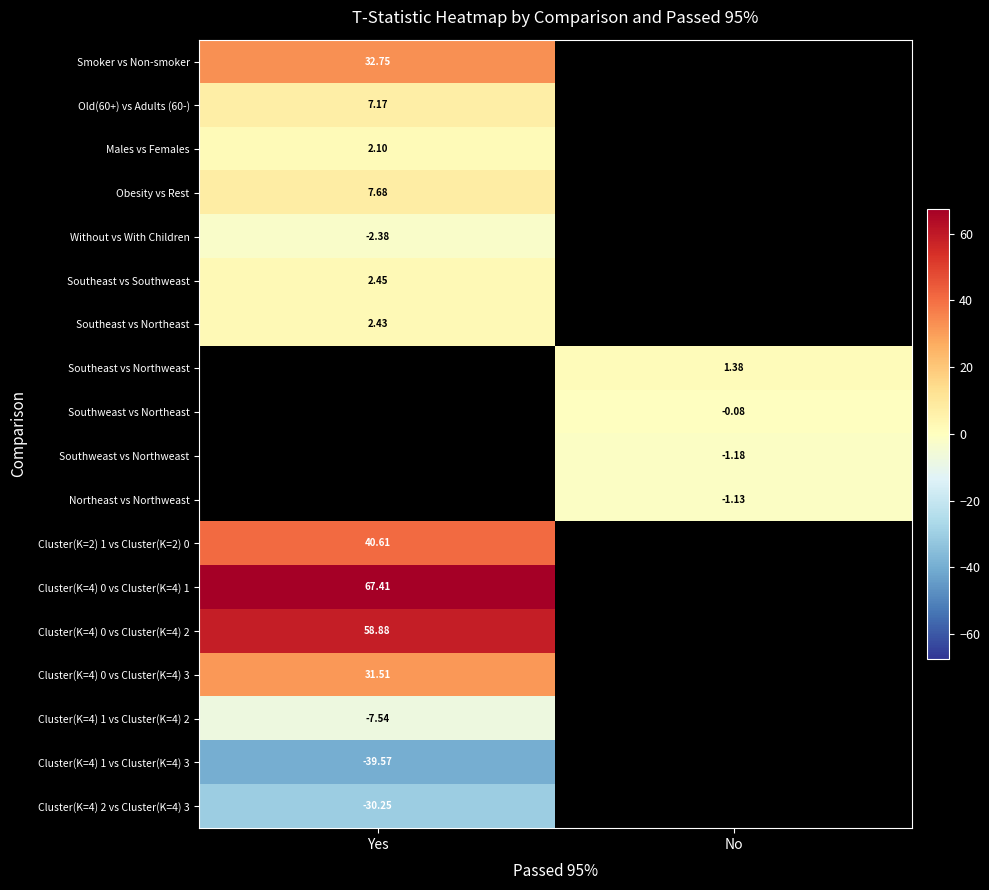

The Without vs With Children series shows -3.7 at Yes. True or false?

False